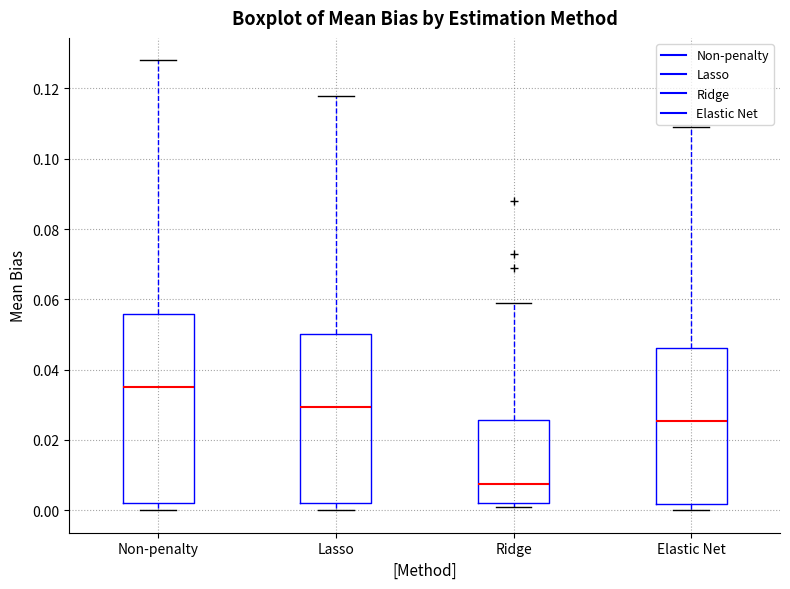

Reading left to right, transcribe this box plot: for each box, give where its median line is, the range the box spans, and where its two whiskers end, as read against the y-axis. The values are not printed on the chart, so give them approximately, as read against the axis.

Non-penalty: median 0.036, box 0.002 to 0.056, whiskers 0.000 to 0.128
Lasso: median 0.030, box 0.002 to 0.050, whiskers 0.000 to 0.118
Ridge: median 0.008, box 0.002 to 0.026, whiskers 0.002 (just below the box's lower edge) to 0.060
Elastic Net: median 0.026, box 0.002 to 0.046, whiskers 0.000 to 0.110